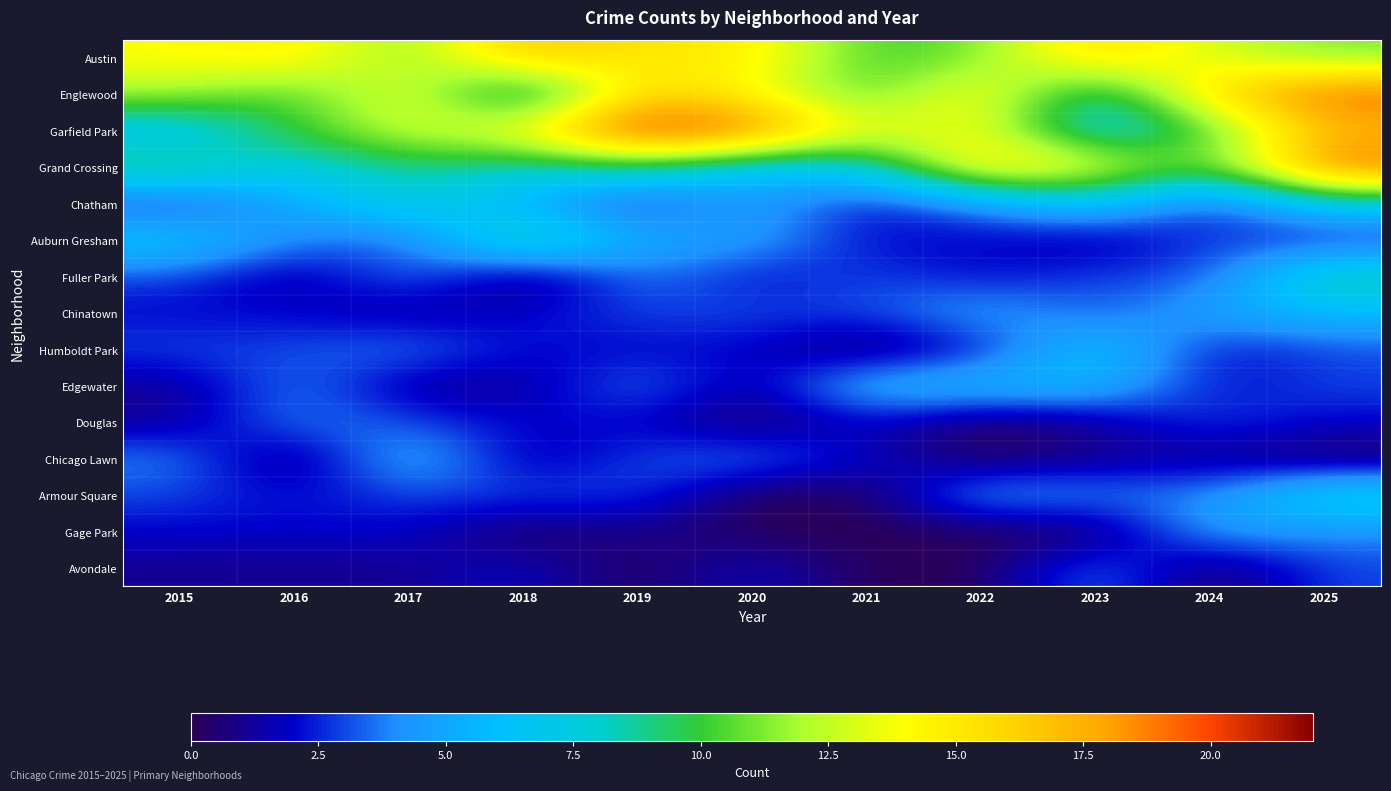

How many distinct data groups are displayed?

15